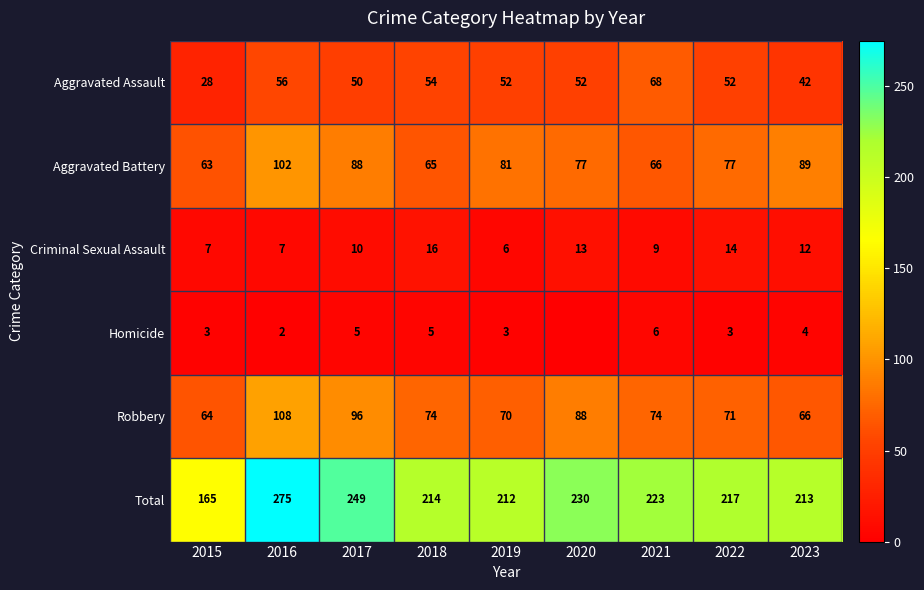

At 2022, list the series in order from smallest to largest.

Homicide, Criminal Sexual Assault, Aggravated Assault, Robbery, Aggravated Battery, Total